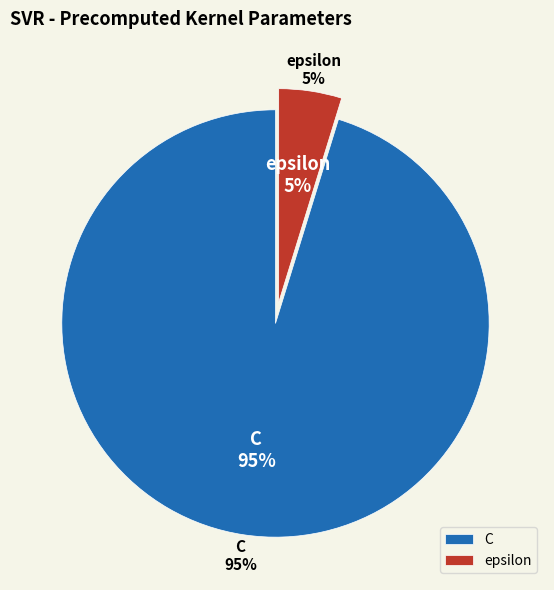

To the nearest percent, what percentage of the pie is epsilon?

5%